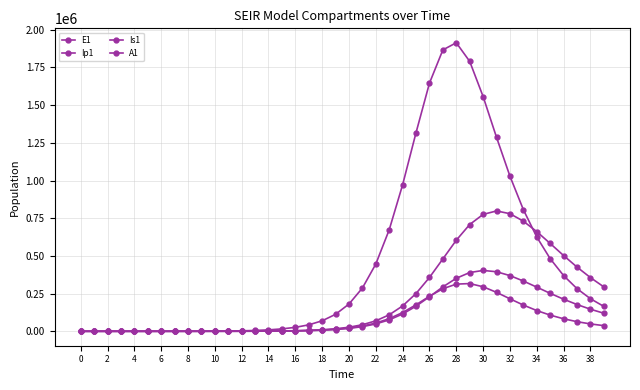

At how many categories does at least one series exceed 1843970?

2